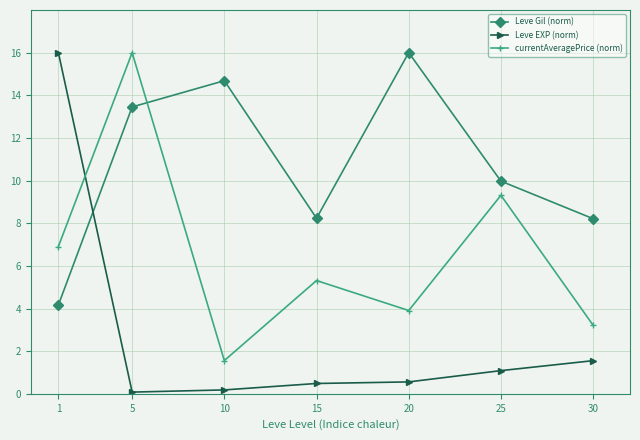

Rank the series at 5 from highest to lowest value.

currentAveragePrice (norm), Leve Gil (norm), Leve EXP (norm)